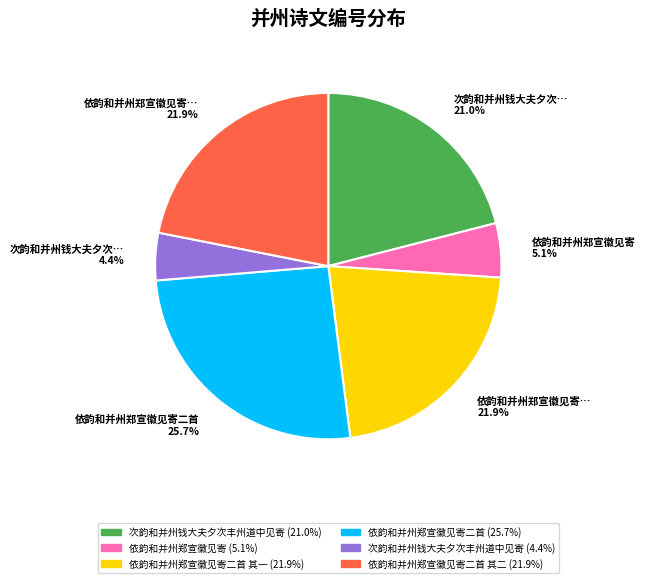

How many slices are in this pie chart?

6